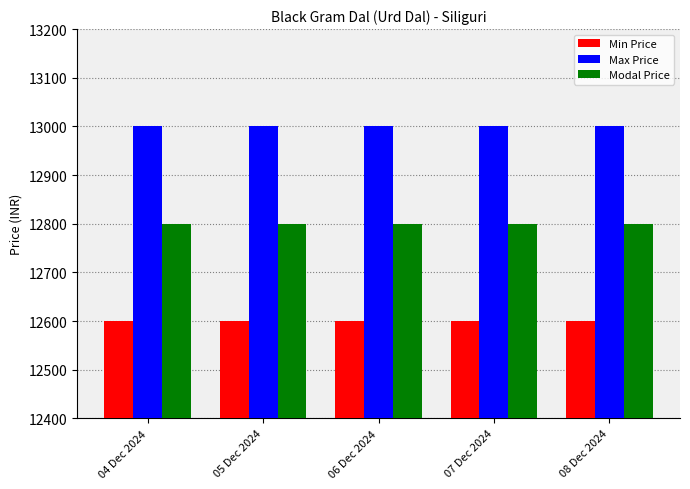

Does the chart contain any negative values?

No